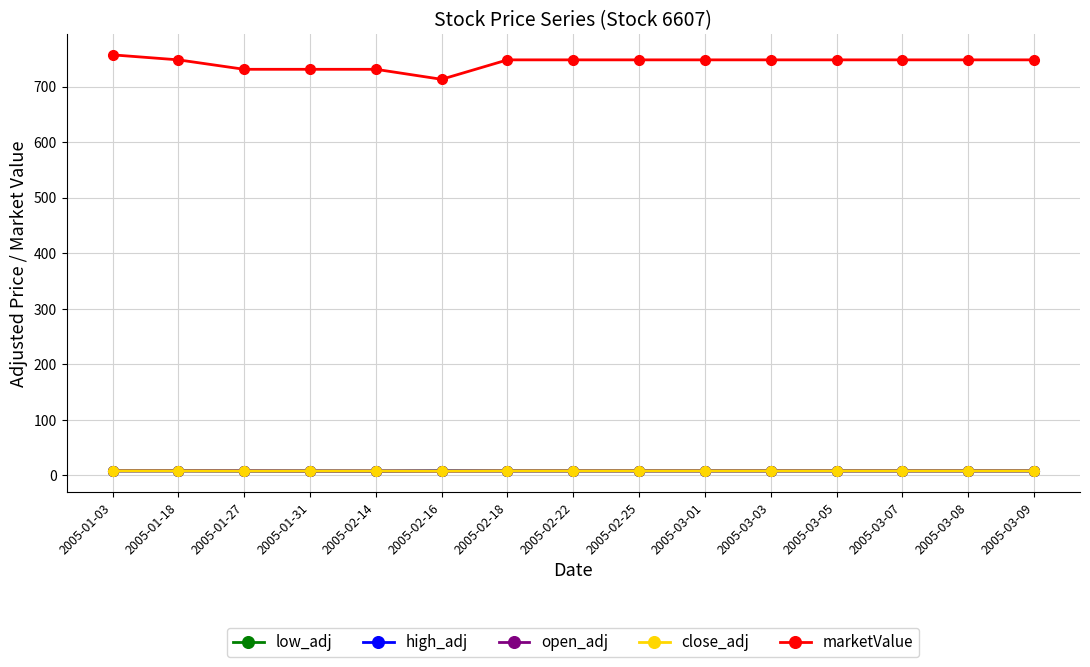

Which series has the largest range (max minus min)?

marketValue